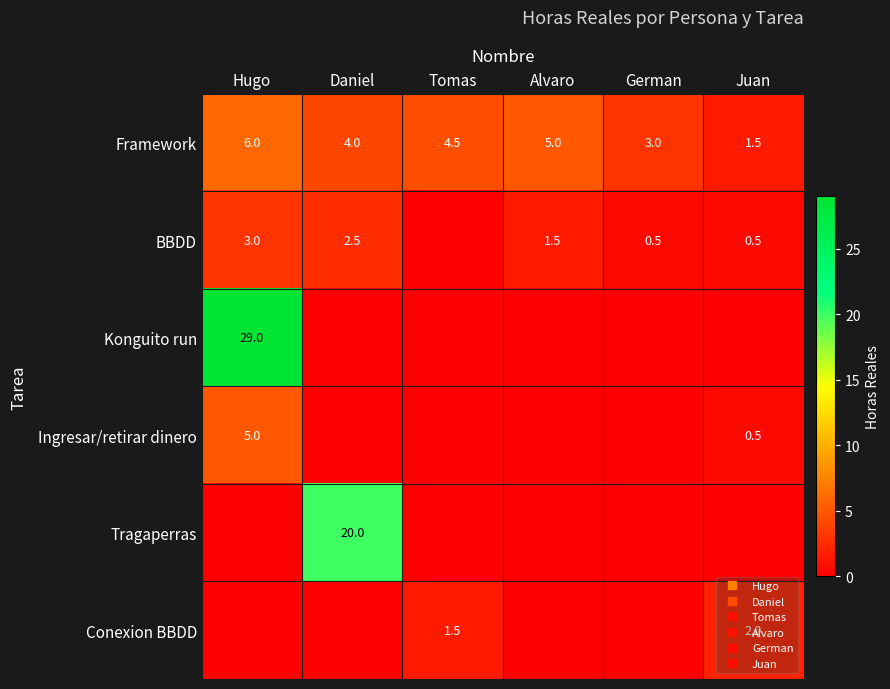

How many values in the Tragaperras series exceed 0?

1